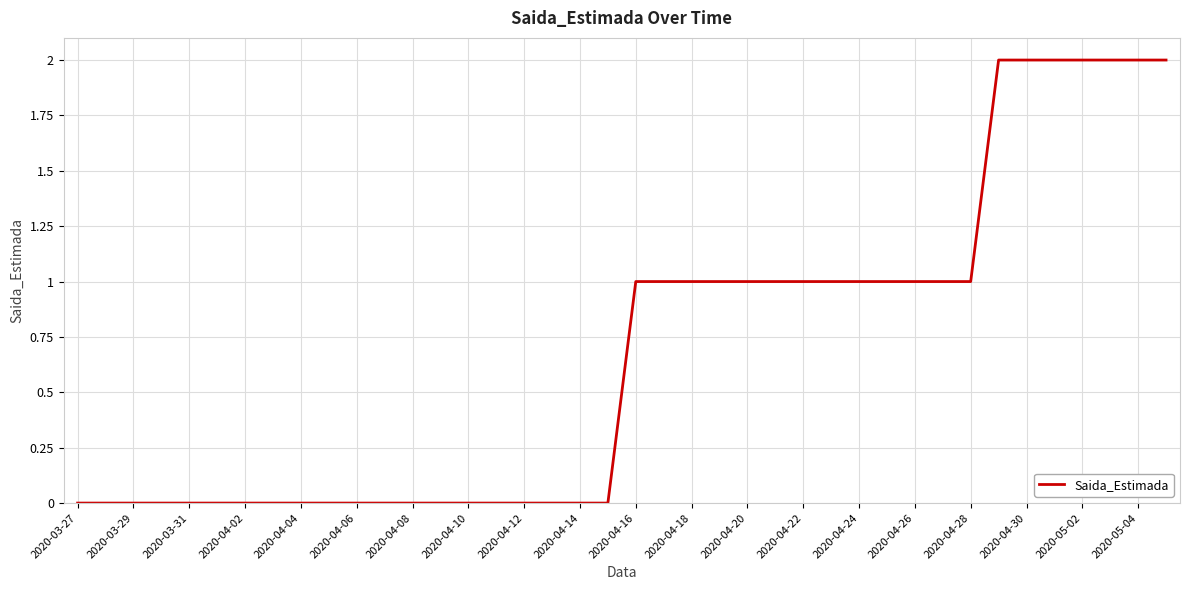

How many series are shown in this chart?

1